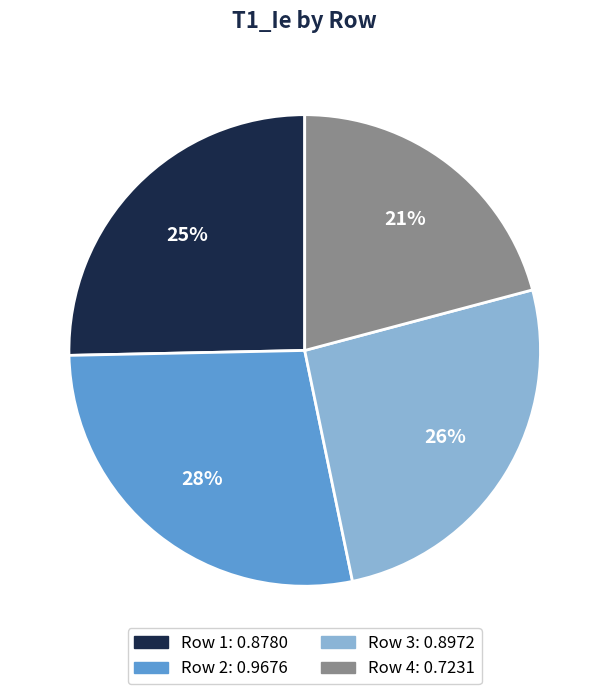

To the nearest percent, what is the difference between the largest and smallest slice percentages?

7%